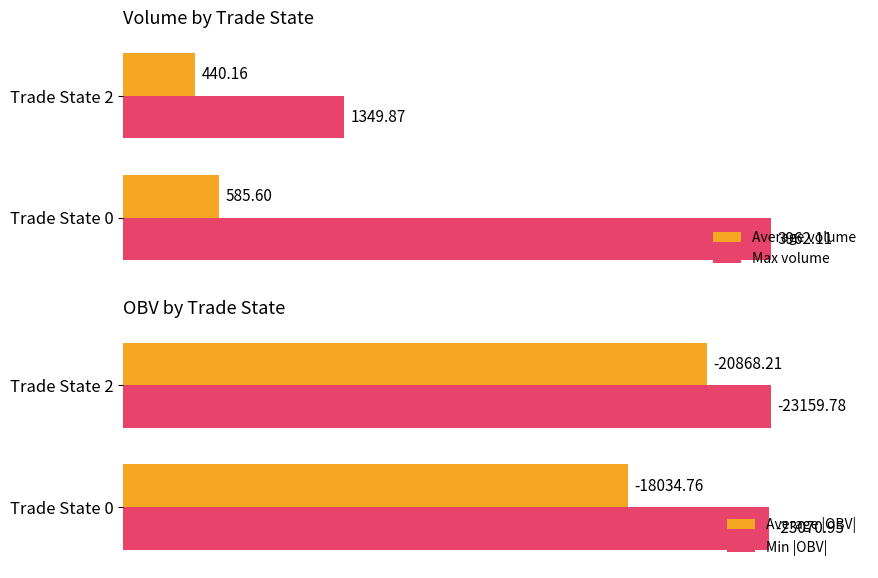

Rank the categories by Average volume value from highest to lowest.

Trade State 0, Trade State 2